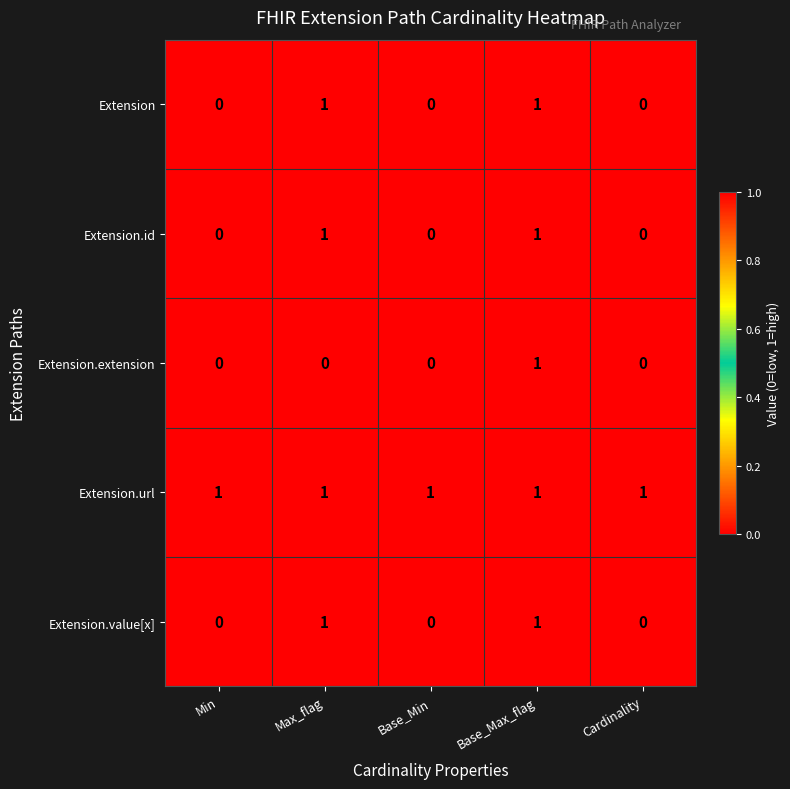

The Extension series shows 0 at Min. True or false?

True